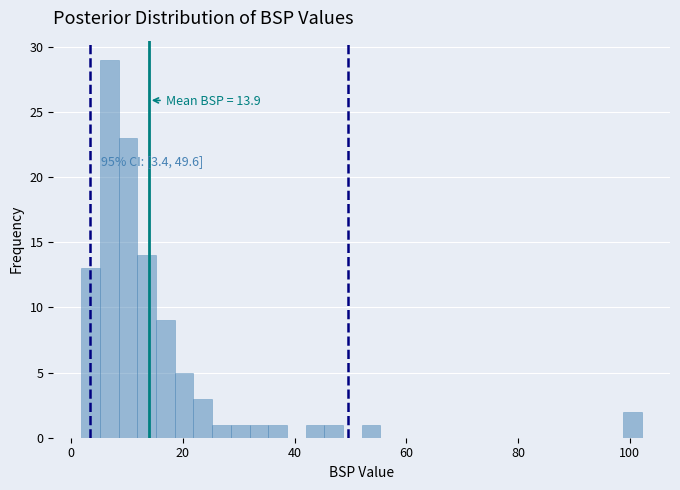

Around what value on the x-axis is the tallest bar? Give the approximate position of its centre, as read against the axis.

6